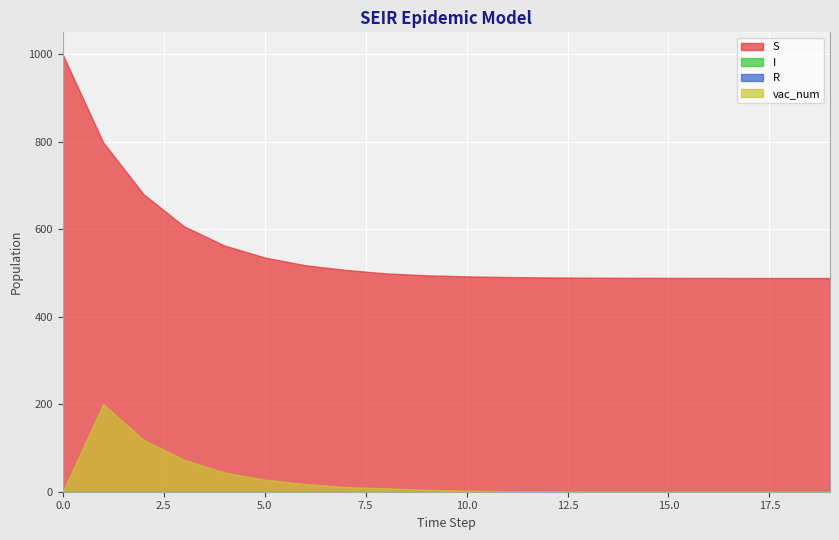

Between 5 and 11, which series saw the biggest shift?

S